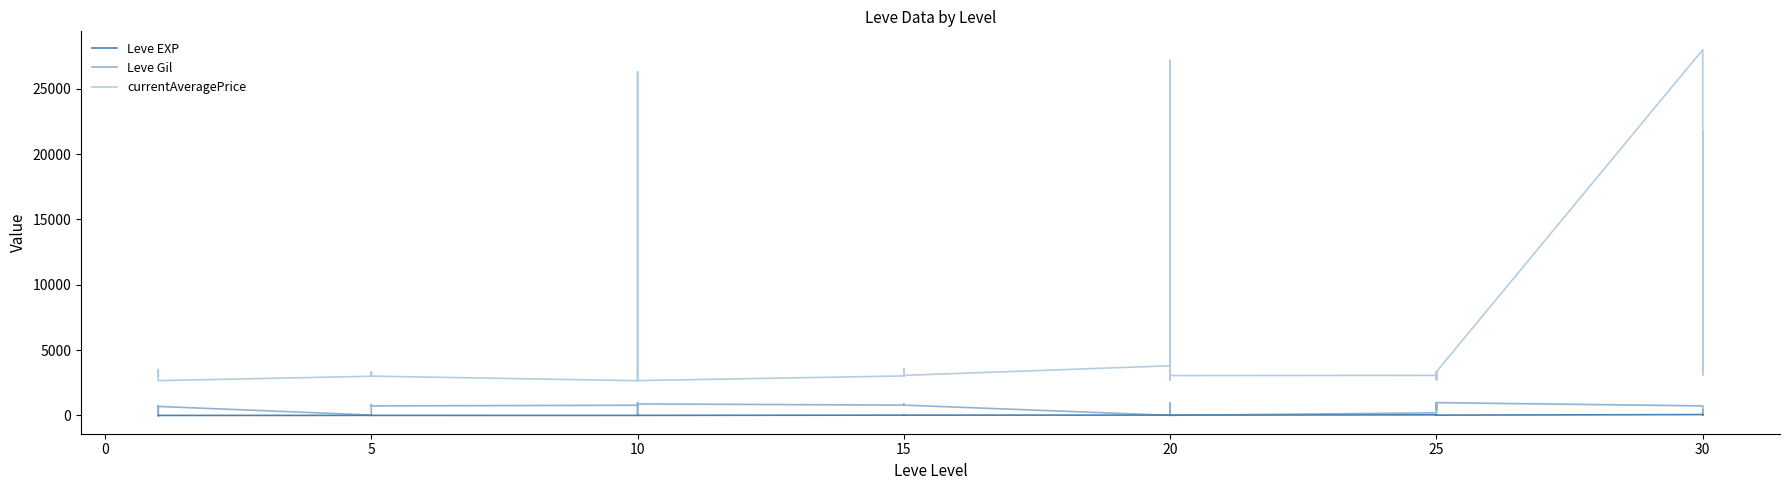

What is the maximum value shown in the chart?

27990